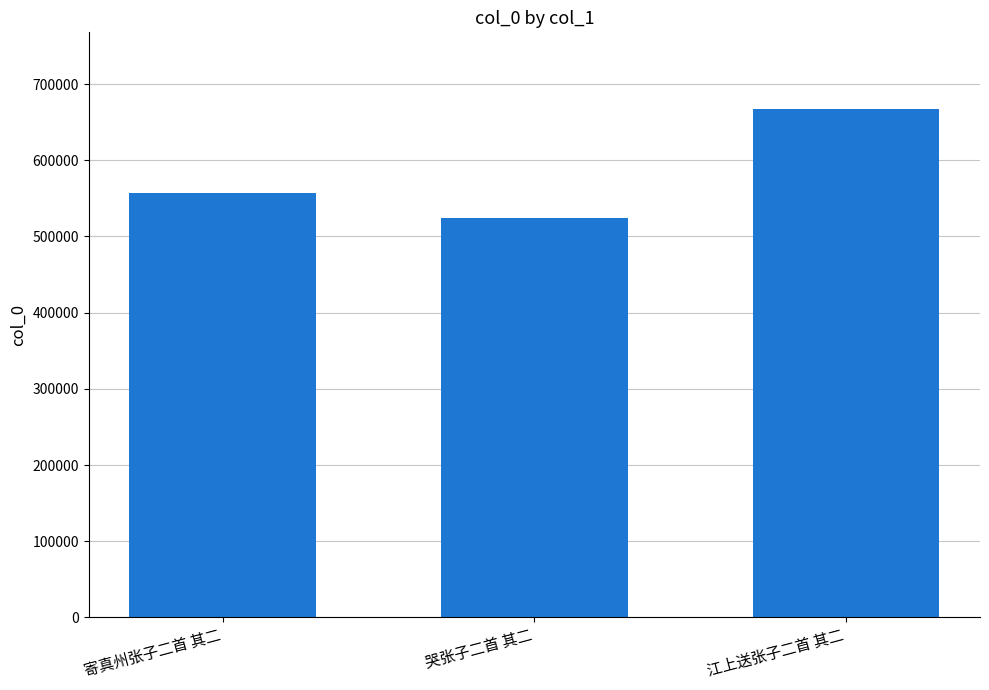

Rank the categories by value from highest to lowest.

江上送张子二首 其二, 寄真州张子二首 其二, 哭张子二首 其二